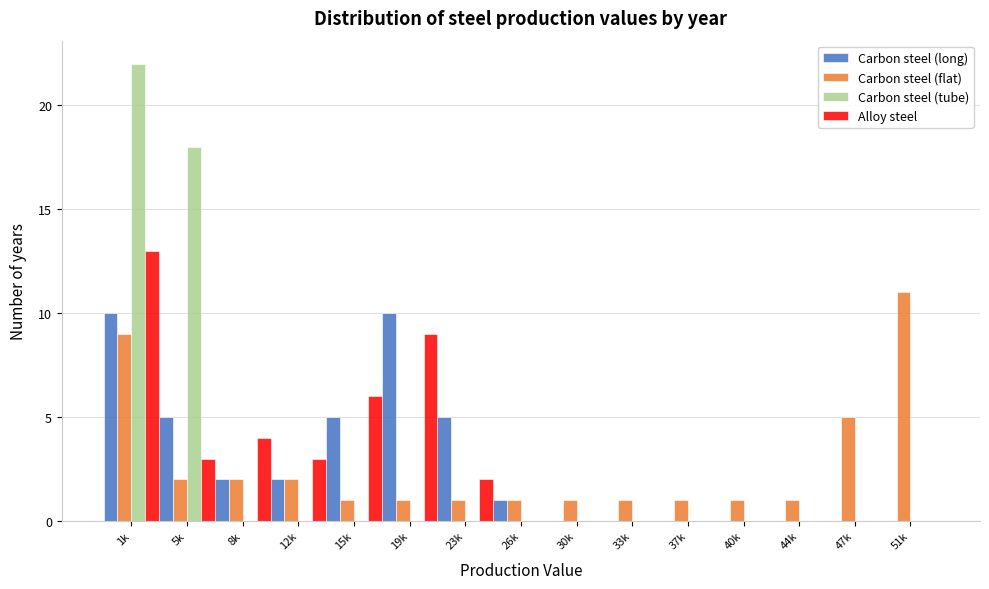

At which category is the sum across all series the highest?

1k